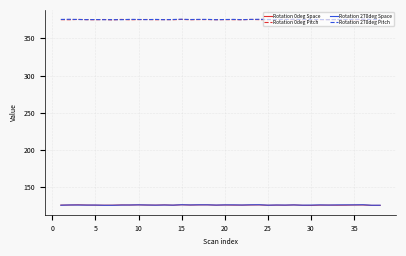

What is the lowest value of the Rotation 0deg Space series?

125.6